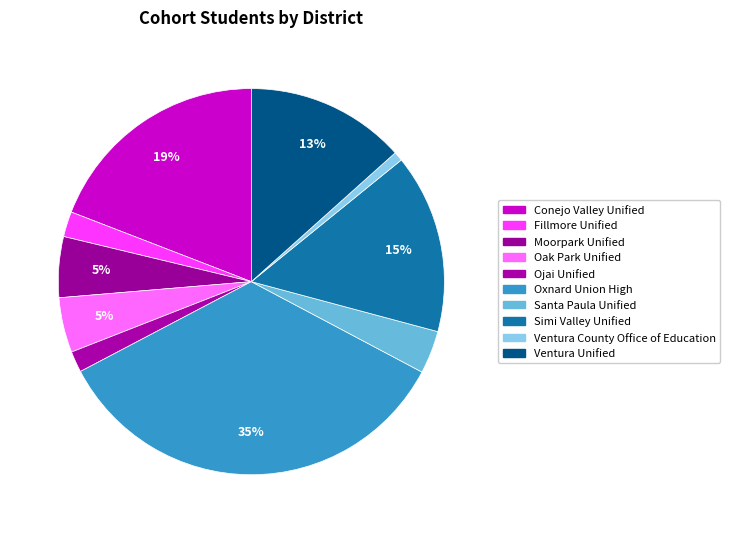

Between Ventura County Office of Education and Moorpark Unified, which is larger?

Moorpark Unified